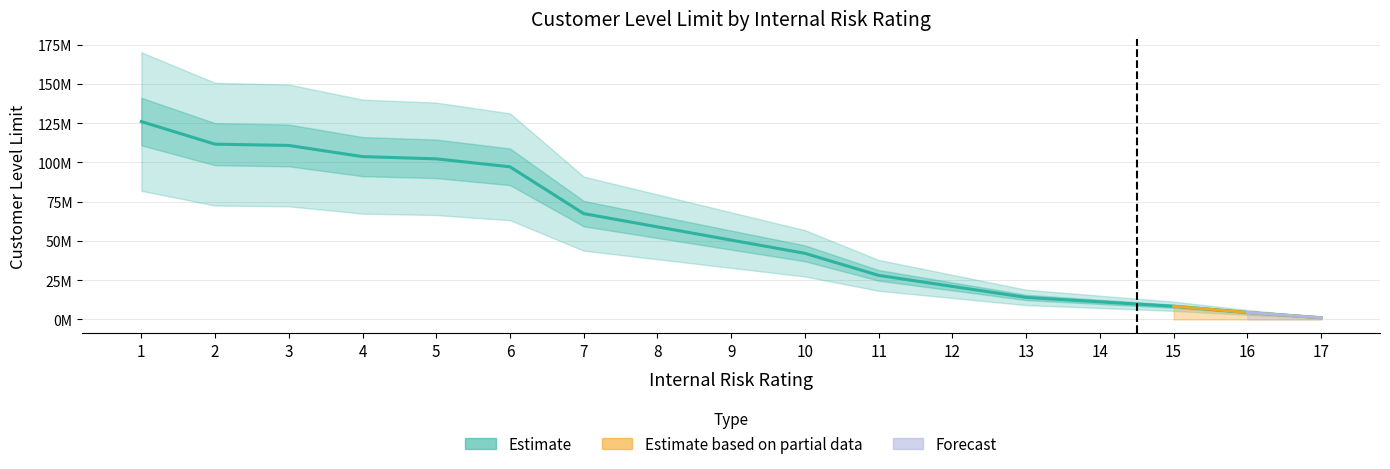

Rank the categories by value from lowest to highest.

17, 16, 15, 14, 13, 12, 11, 10, 9, 8, 7, 6, 5, 4, 3, 2, 1